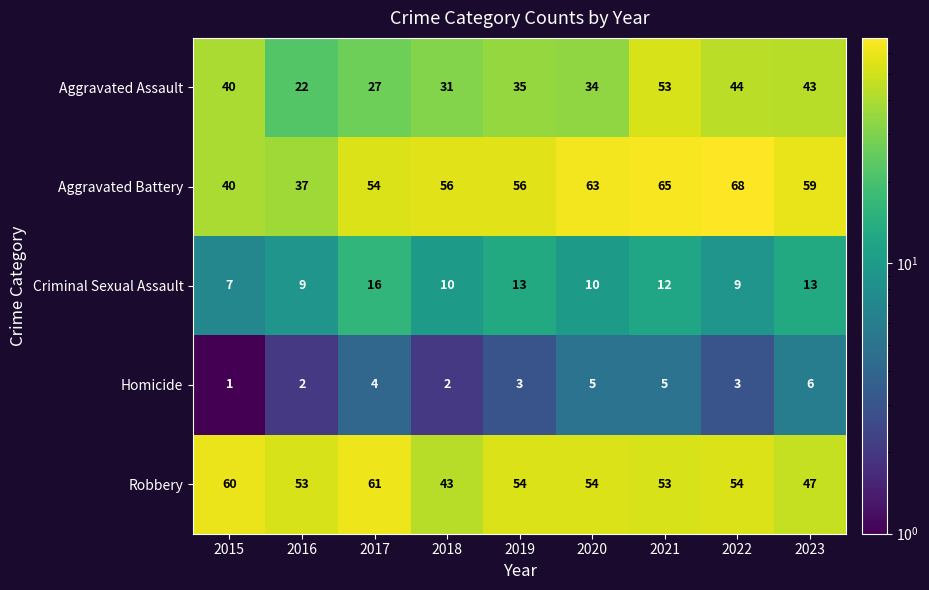

What is the difference between the highest and lowest values at 2019?

53